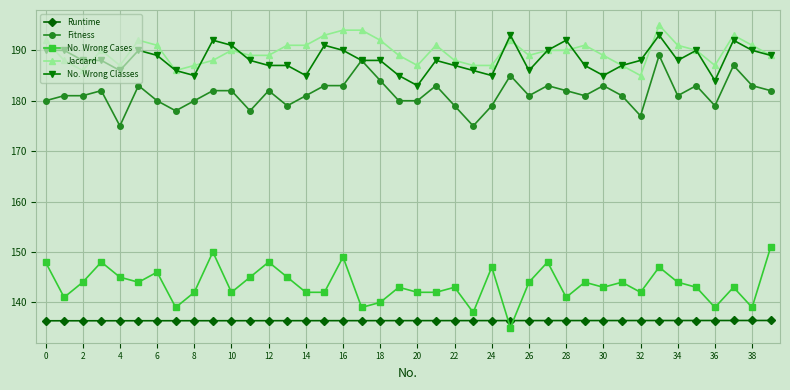

At how many categories does at least one series exceed 172?

40